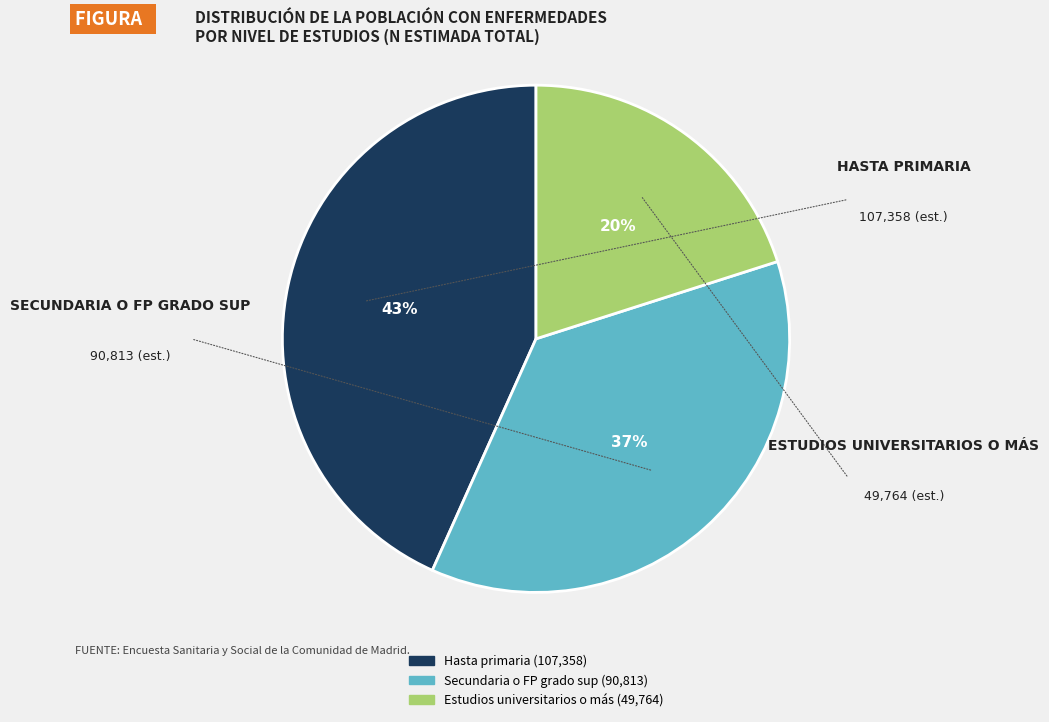

How many slices are in this pie chart?

3